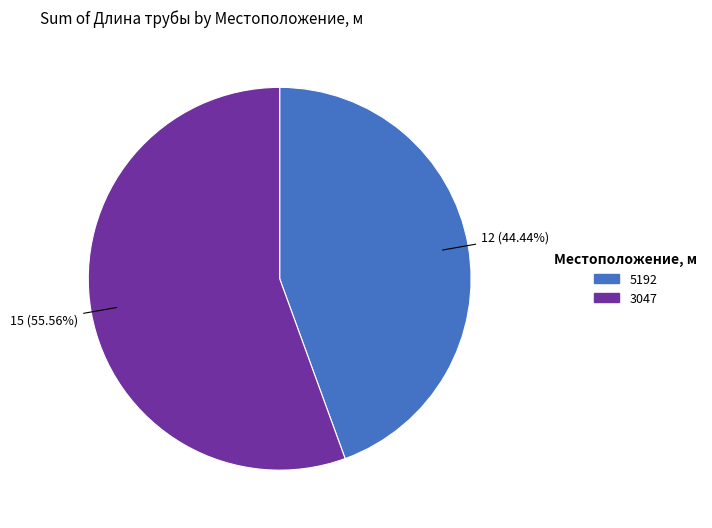

To the nearest percent, what portion does 5192 represent?

44%